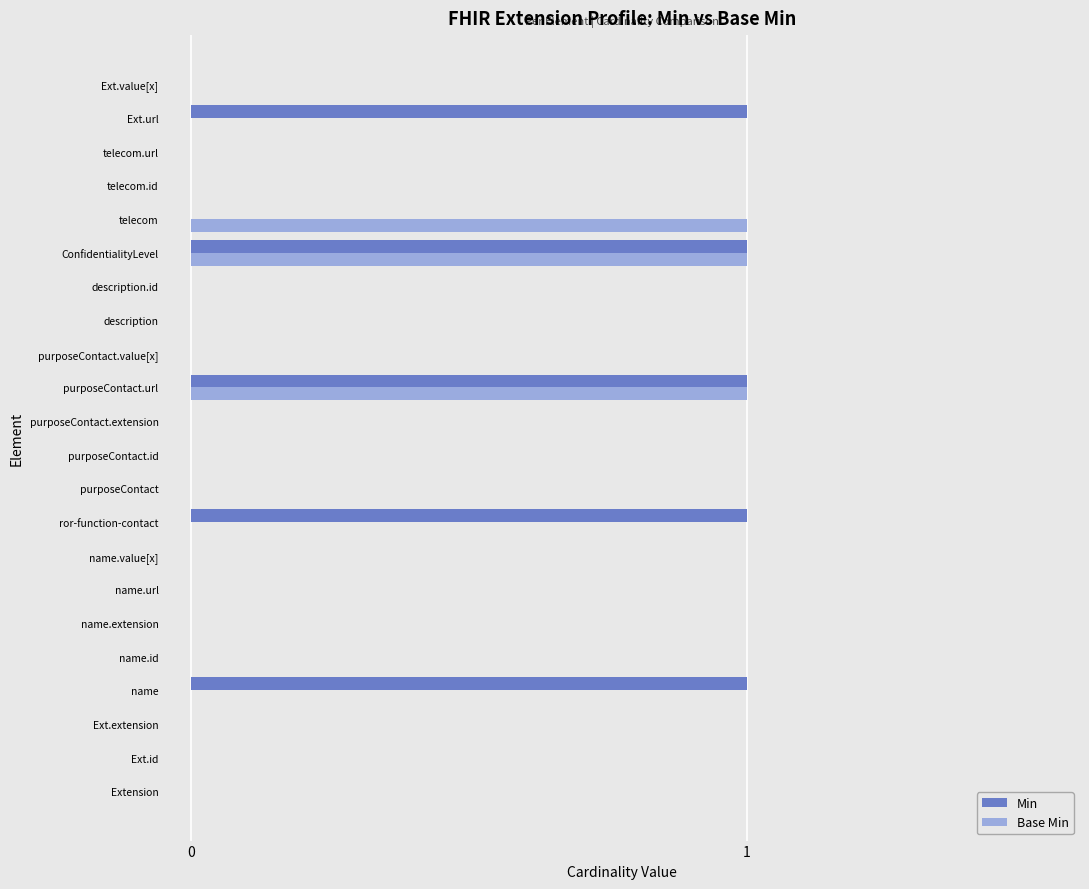

True or false: Base Min has a value of 0 at telecom.id.

True